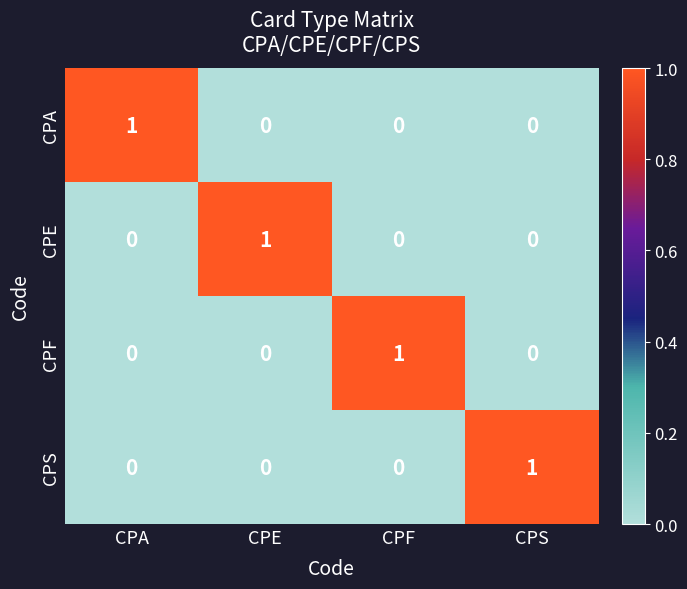

Which category has the highest value in the CPA series?

CPA